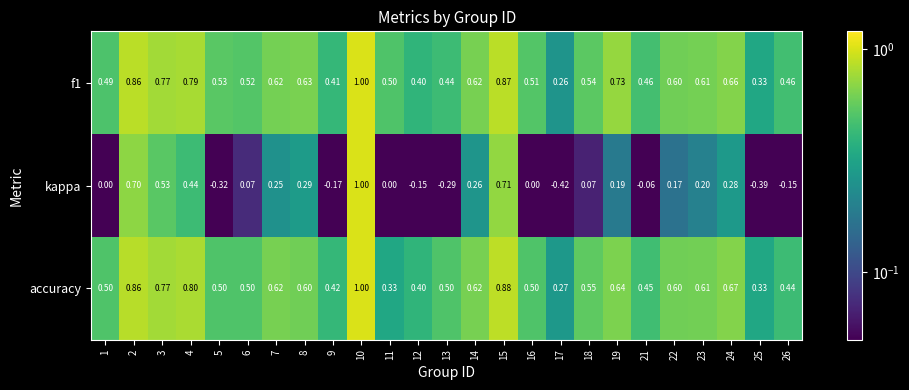

Which series changed the most between 7 and 17?

kappa